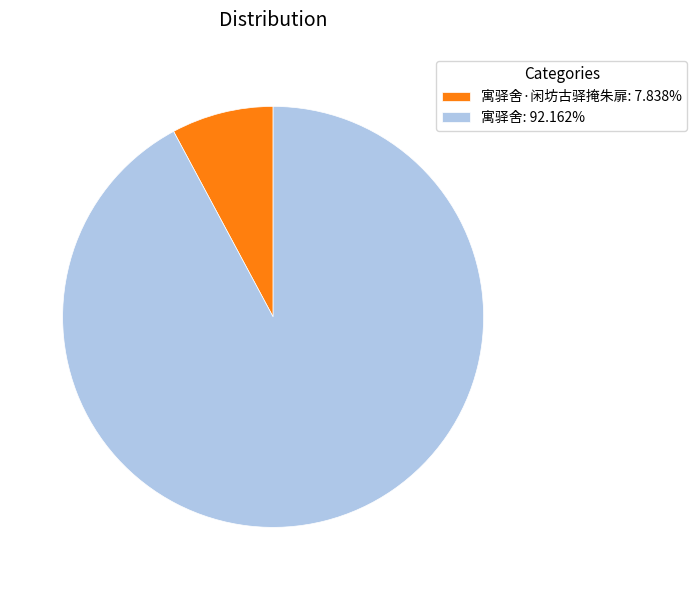

Is there any slice that represents more than half of the pie?

Yes